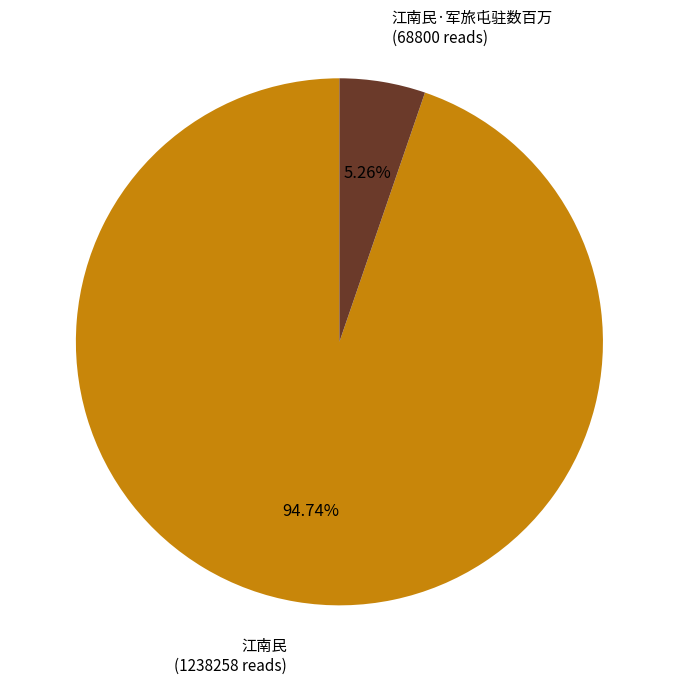

What is the majority slice?

江南民